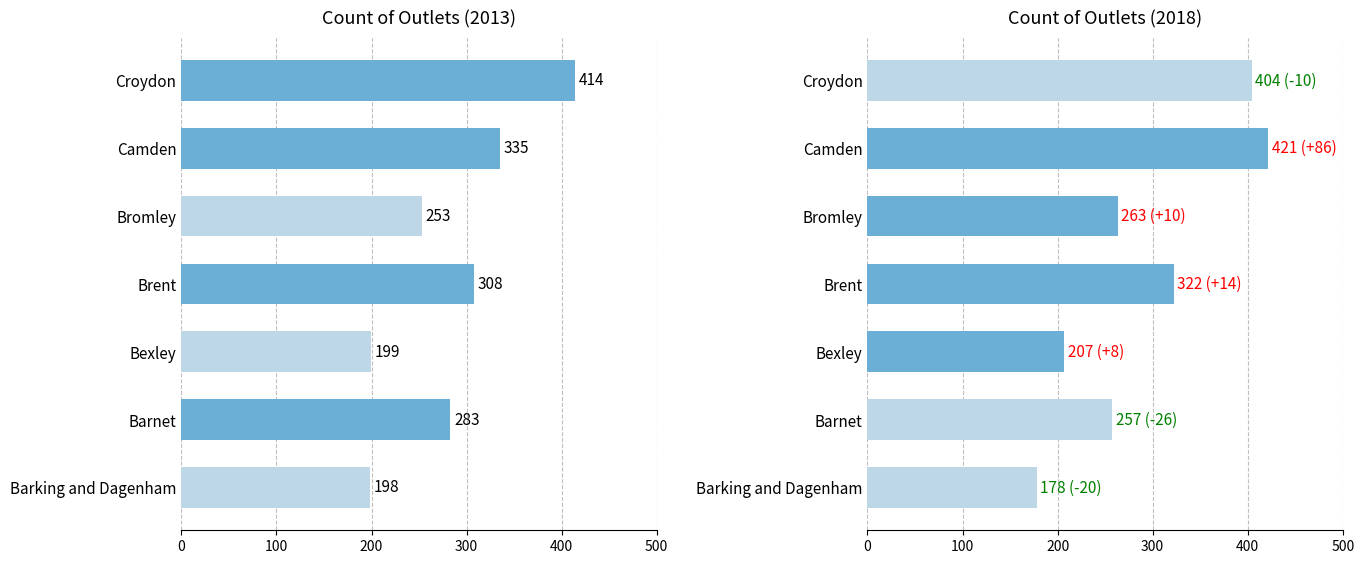

How many values in the 2018 series are below 263?

3